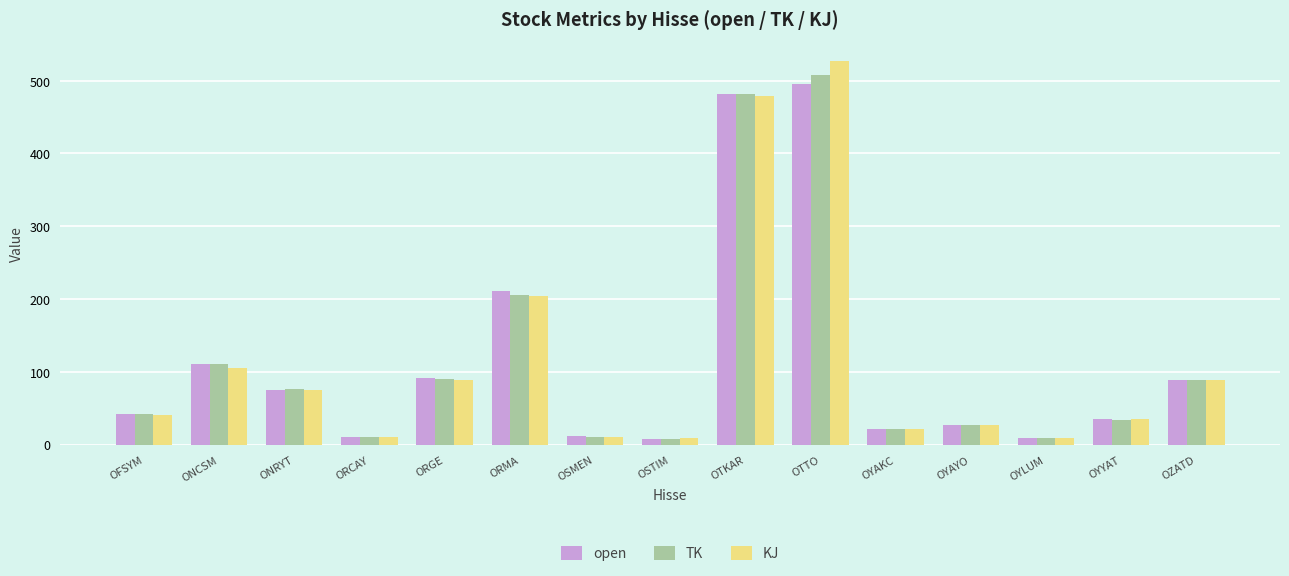

At which category is the sum across all series the highest?

OTTO